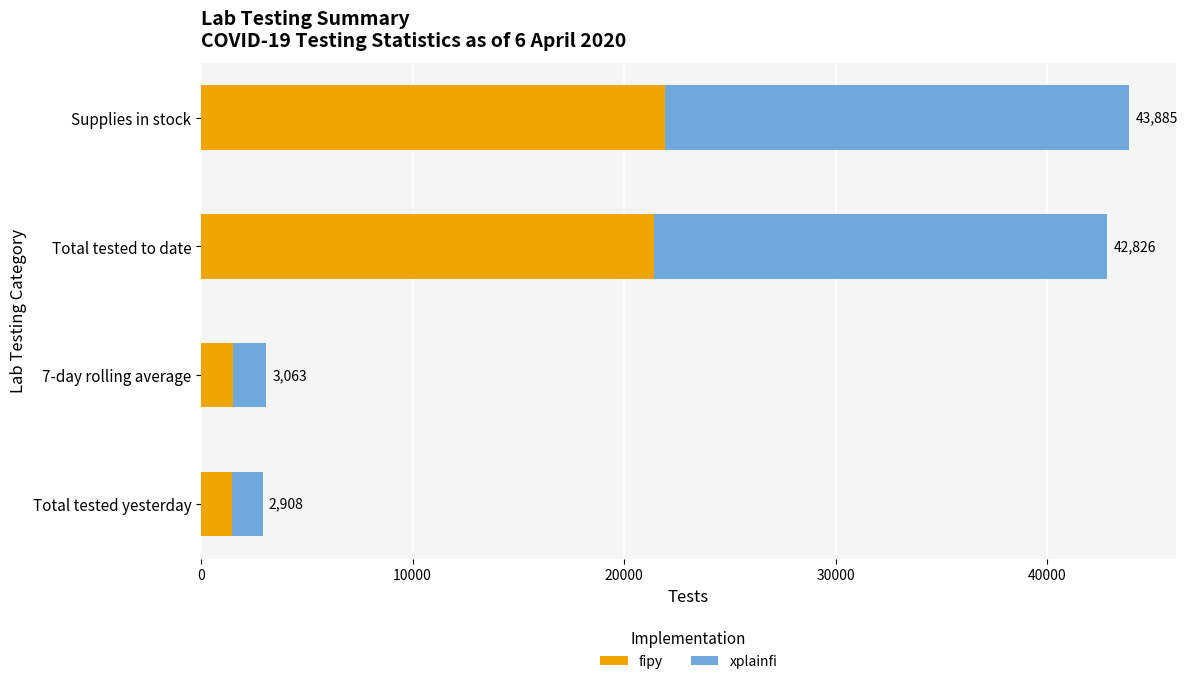

What are all the series names shown in the legend?

fipy, xplainfi